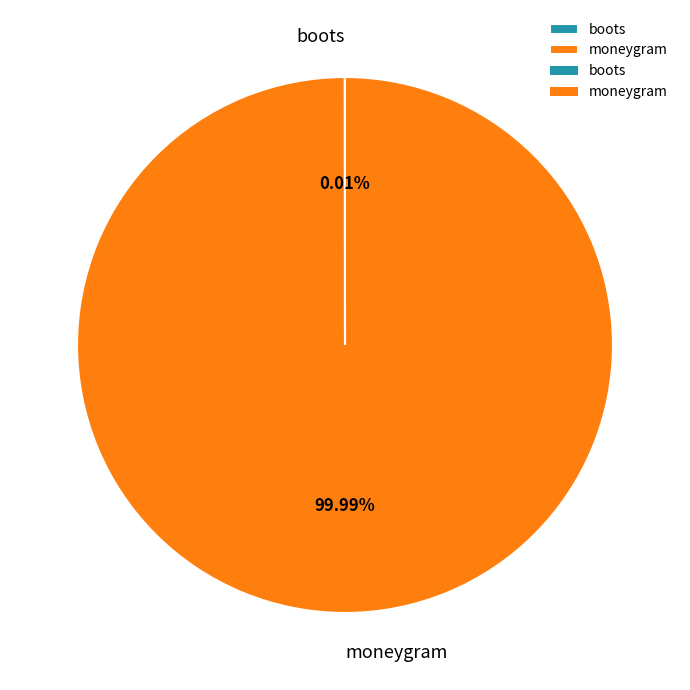

Which category accounts for the majority?

moneygram